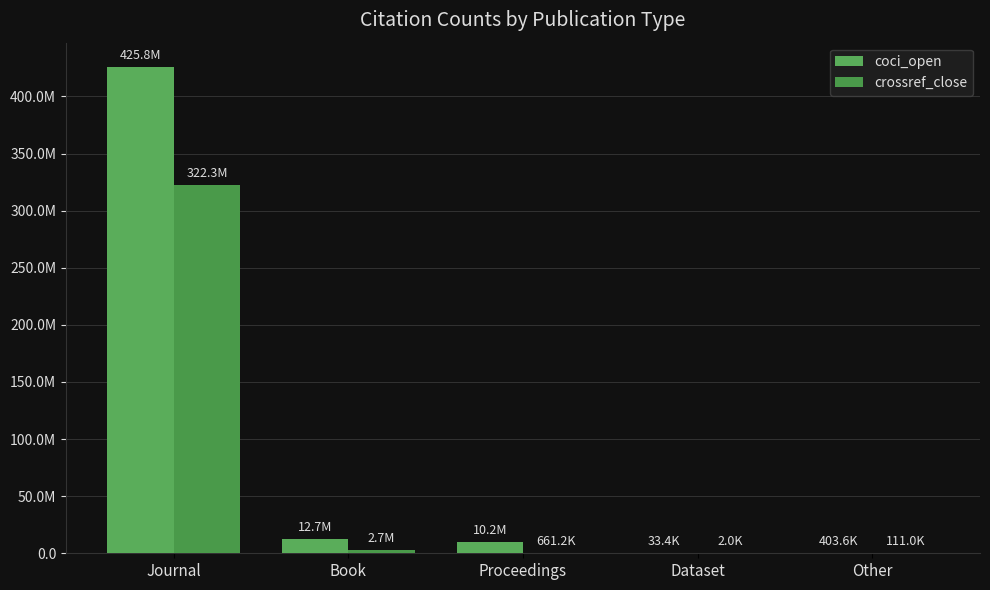

What is the sum of all coci_open values?

449064574